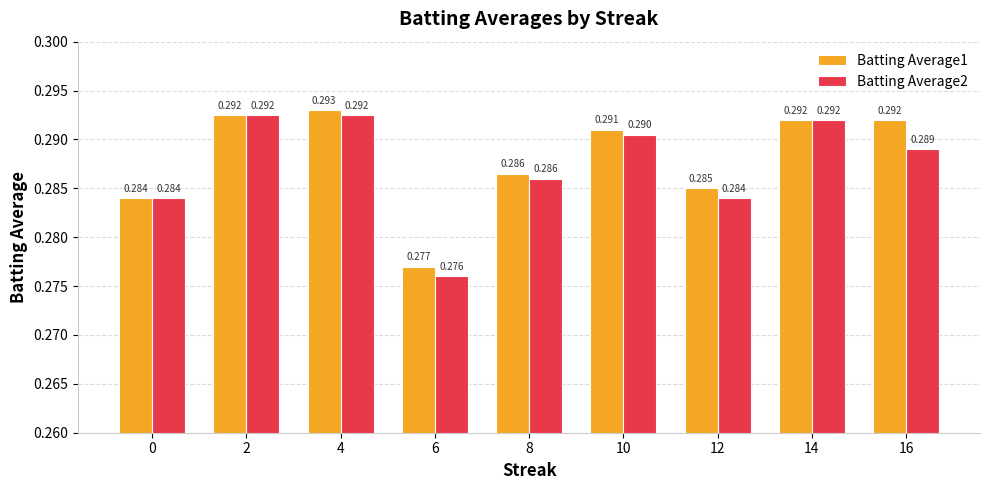

Is the value of Batting Average2 at 0 greater than the value of Batting Average1 at 2?

No